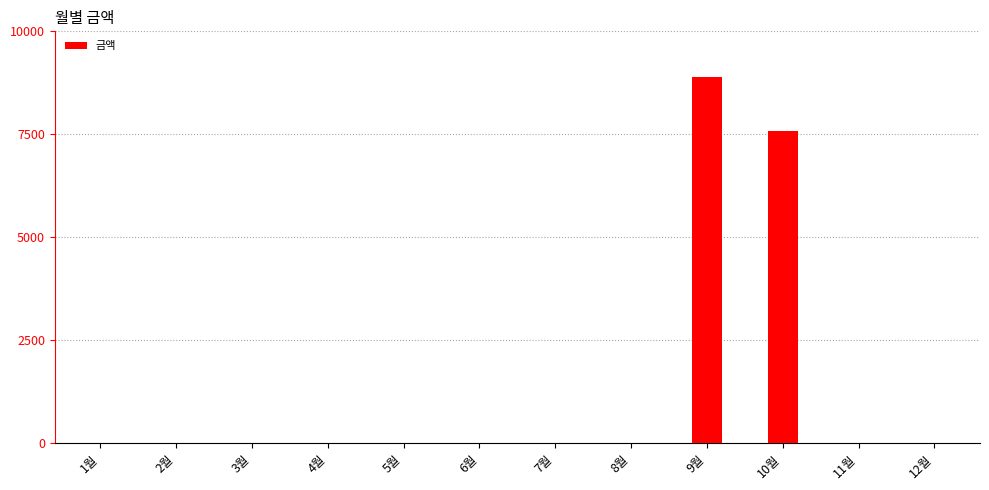

At which category does the chart reach its peak across all series?

9월